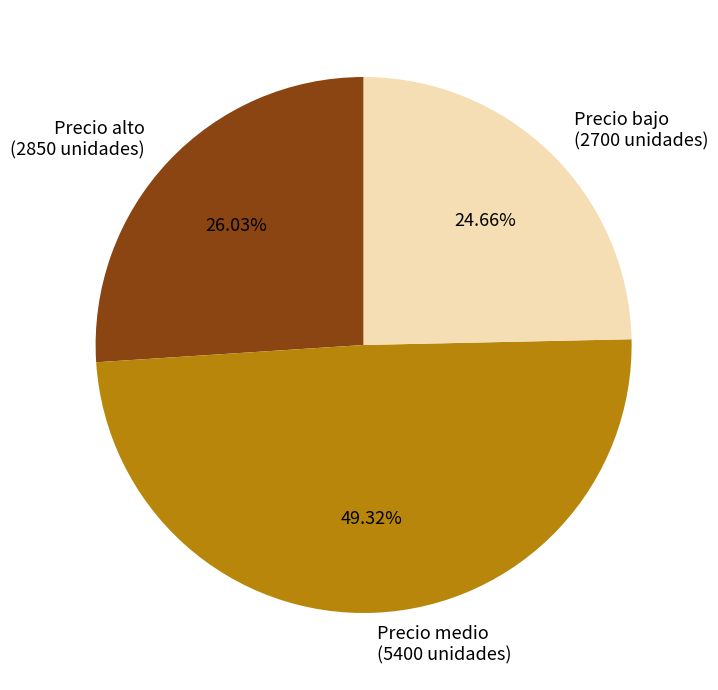

To the nearest percent, what is the difference between the largest and smallest slice percentages?

25%